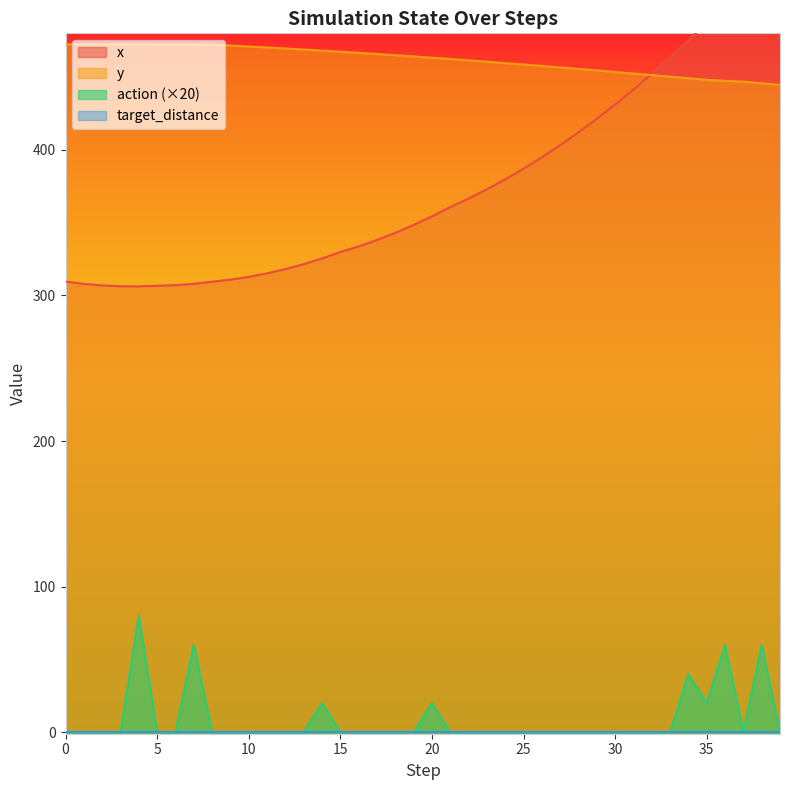

What is the total value across all series at 38?

1028.7